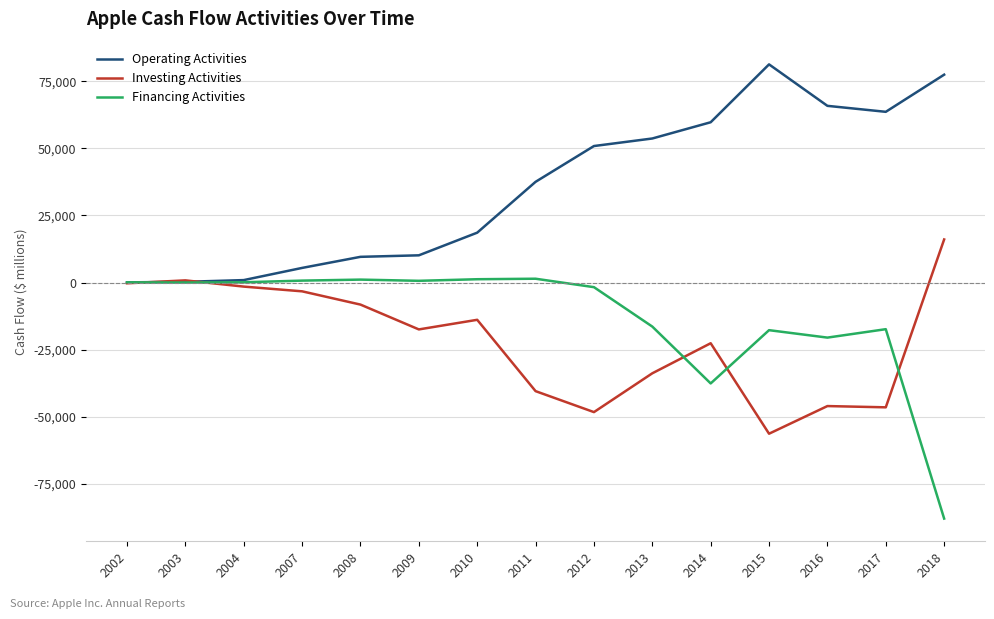

What is the lowest value of the Investing Activities series?

-56274